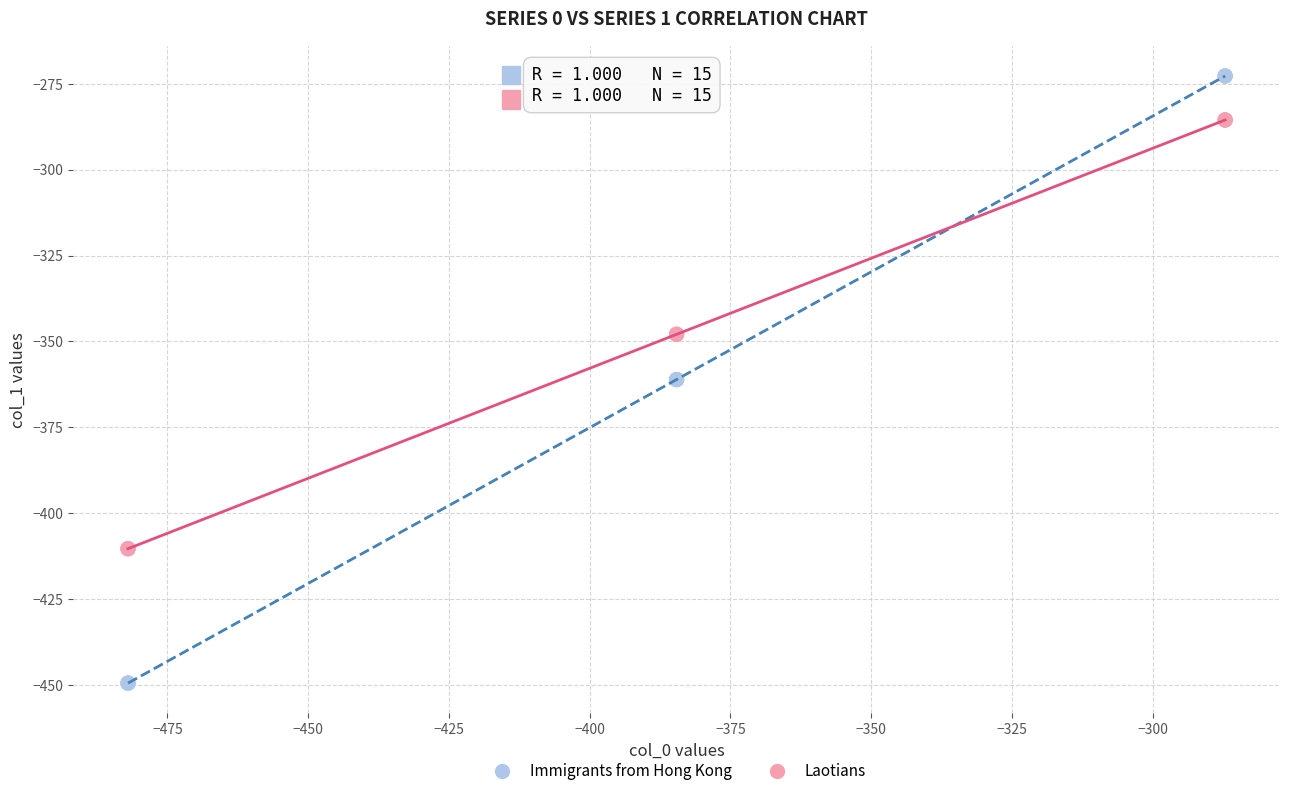

Which series contains the highest Y value?

Immigrants from Hong Kong